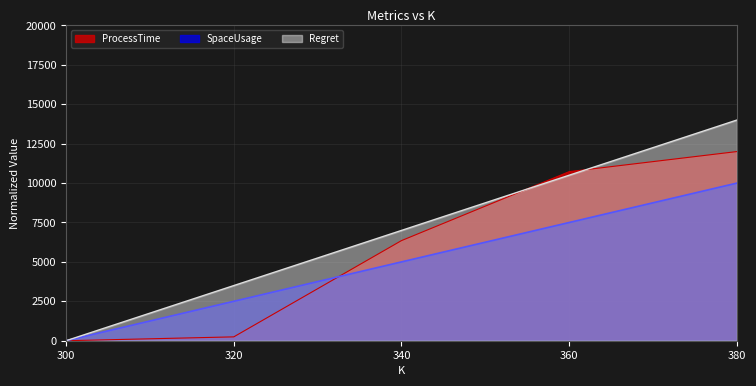

Which series has the largest total across all categories?

Regret